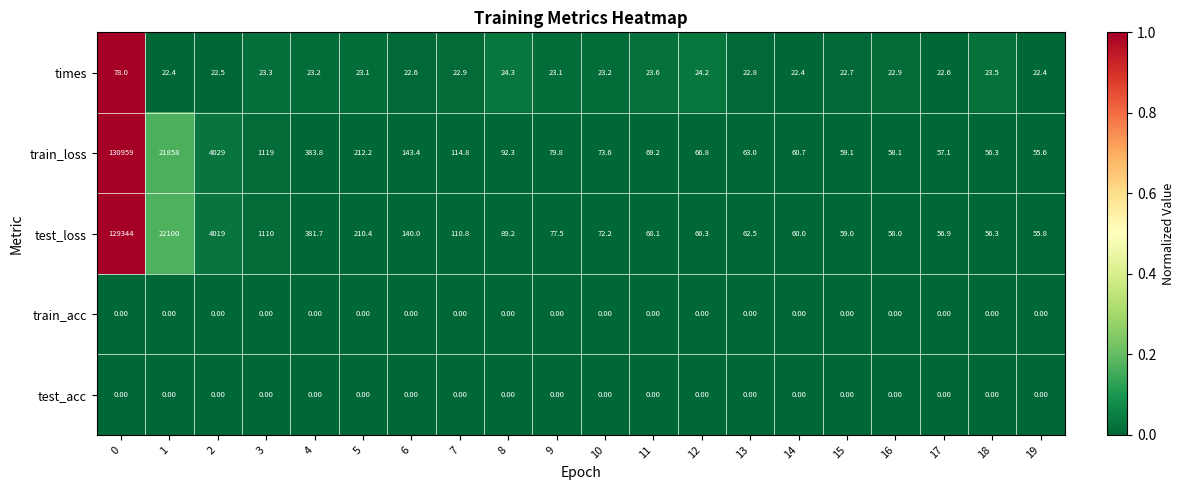

Which series has the largest range (max minus min)?

train_loss